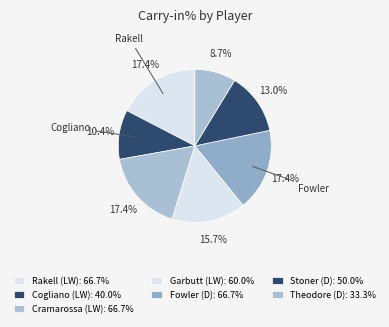

How many segments does this pie chart have?

7